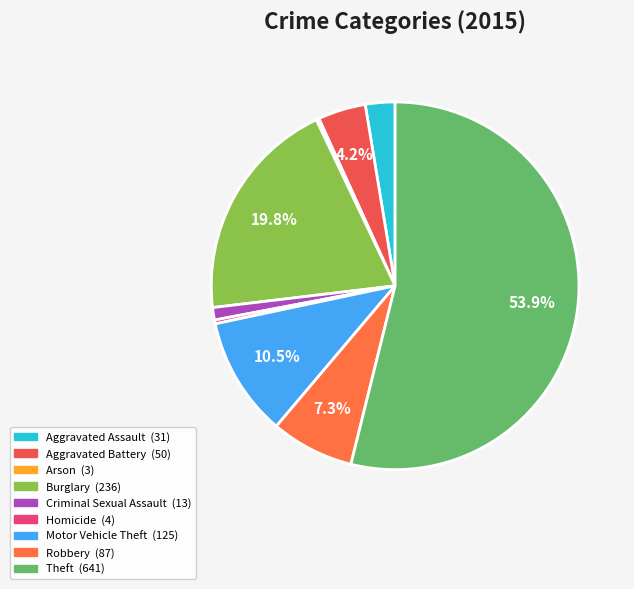

To the nearest percent, what is the difference between the largest and smallest slice percentages?

54%